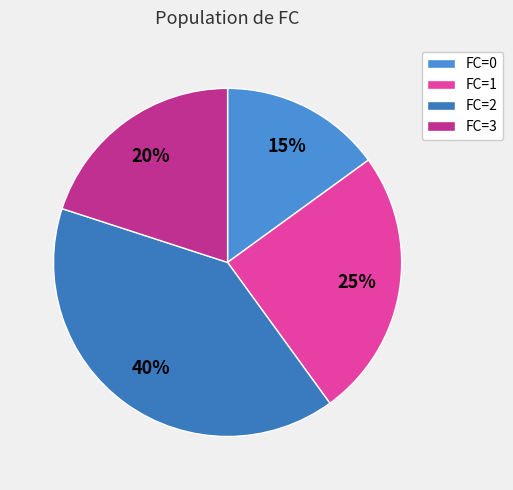

How many segments does this pie chart have?

4